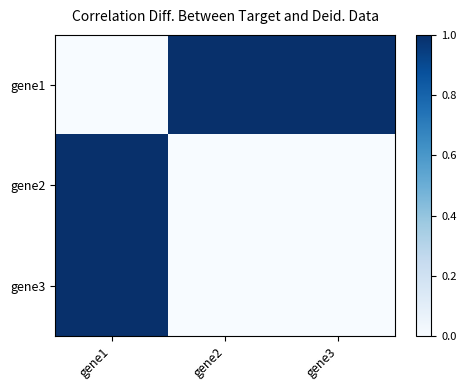

Which label corresponds to the largest value in the chart?

gene2